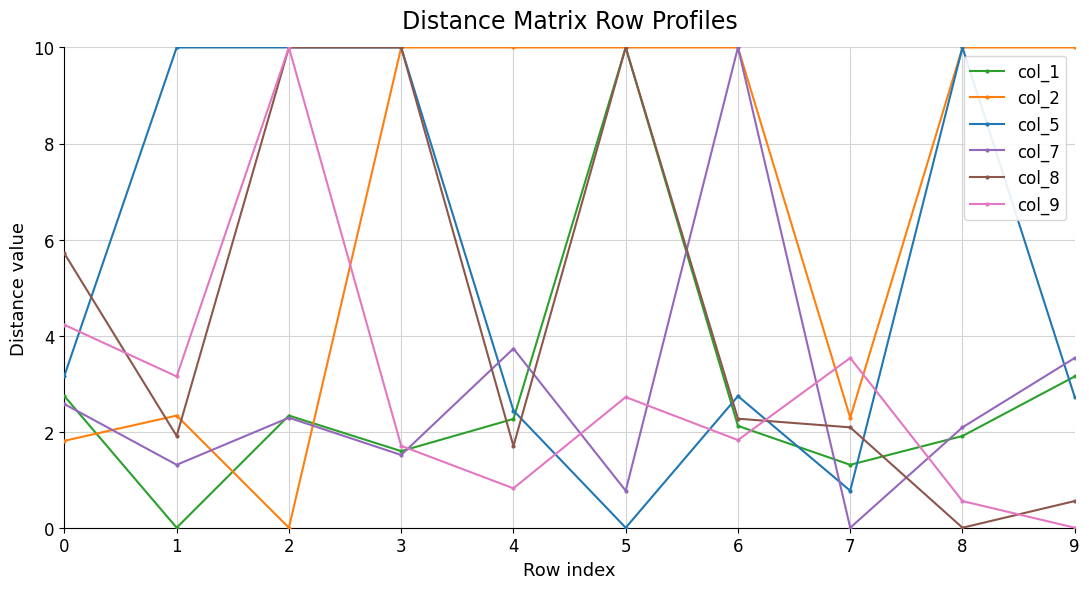

How many lines are shown in the chart?

6